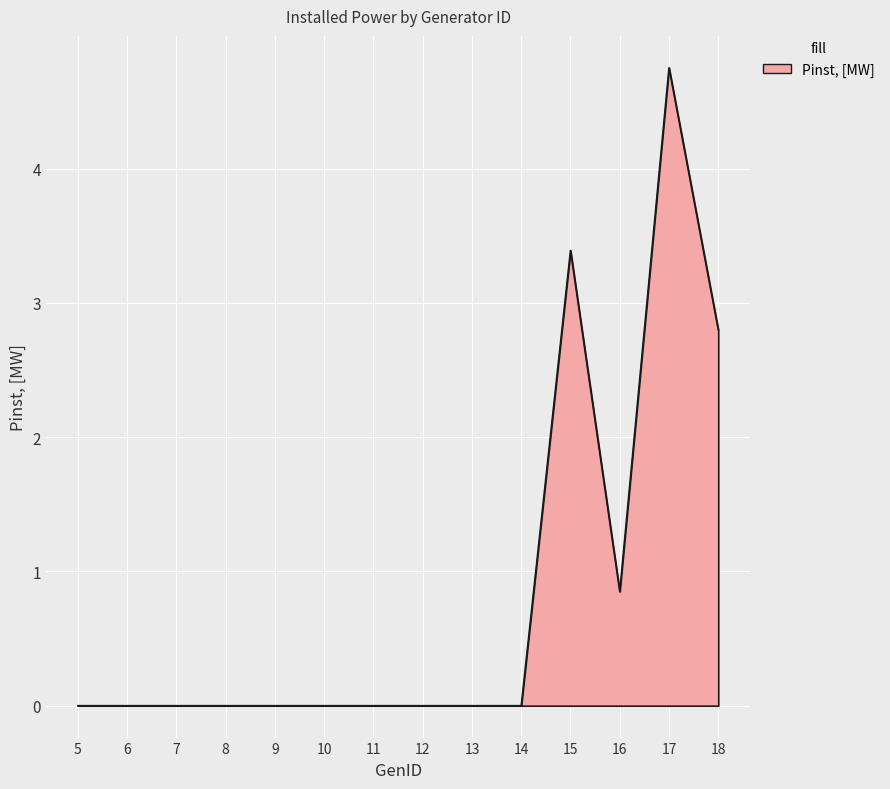

Read the value at 18.

2.8